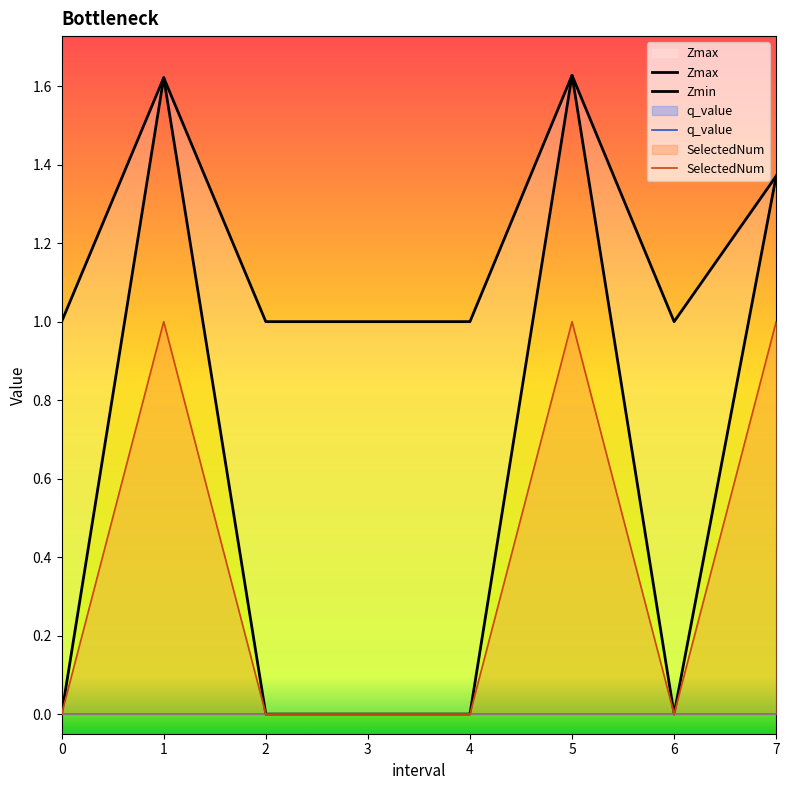

What is the maximum value for Zmax?

1.6